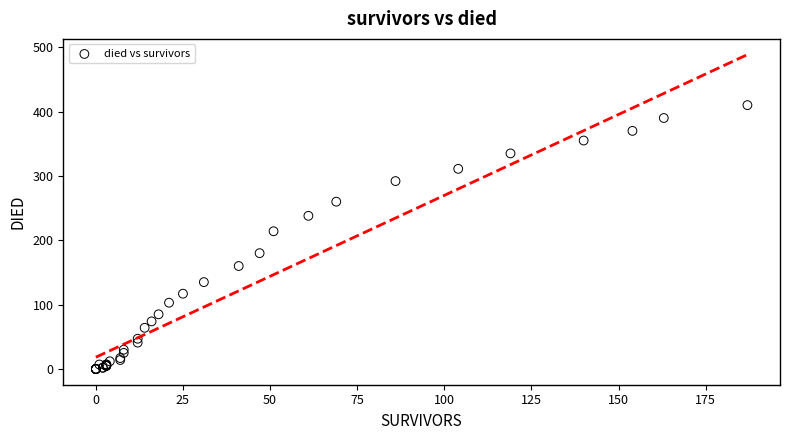

What Y value in the scatter plot is closest to 205?

214